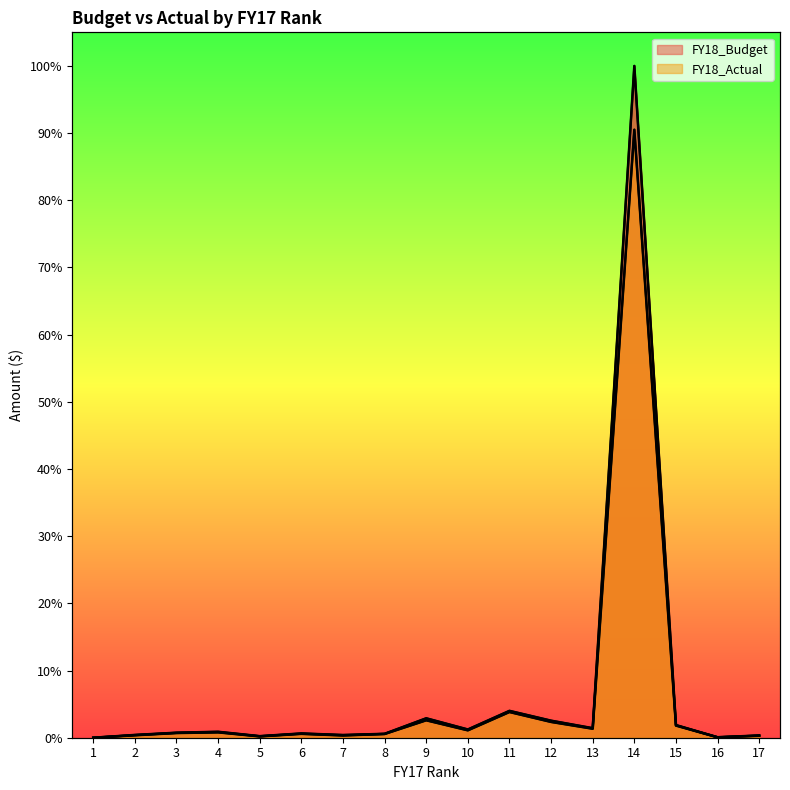

What are all the series names shown in the legend?

FY18_Budget, FY18_Actual